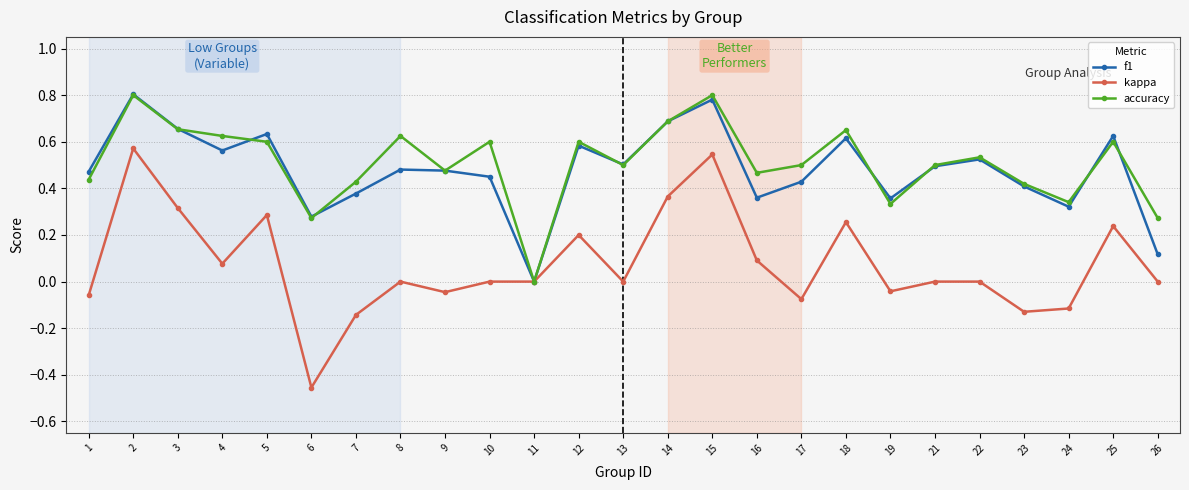

What is the difference between the maximum and minimum values in the kappa series?

1.0